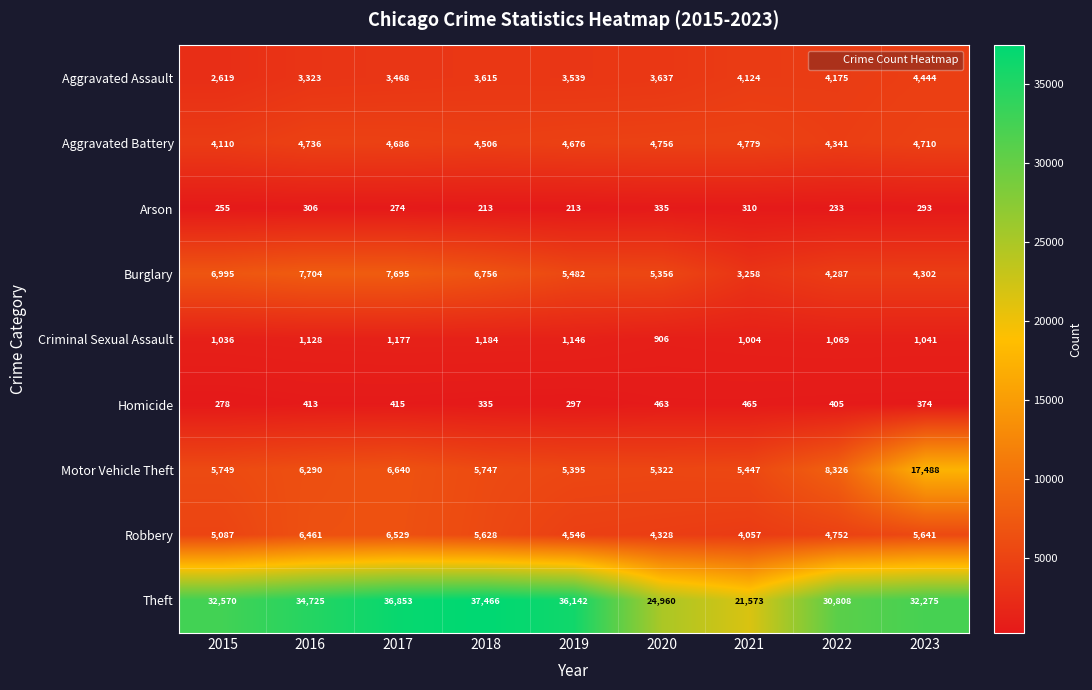

Which category has the highest value across all series?

2018